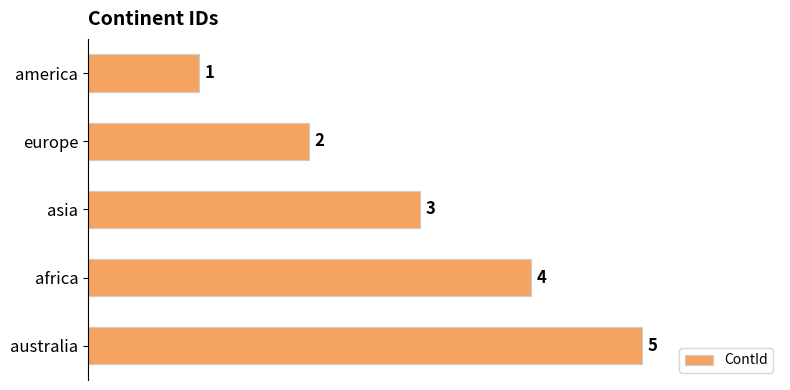

Count the number of data series in this chart.

1